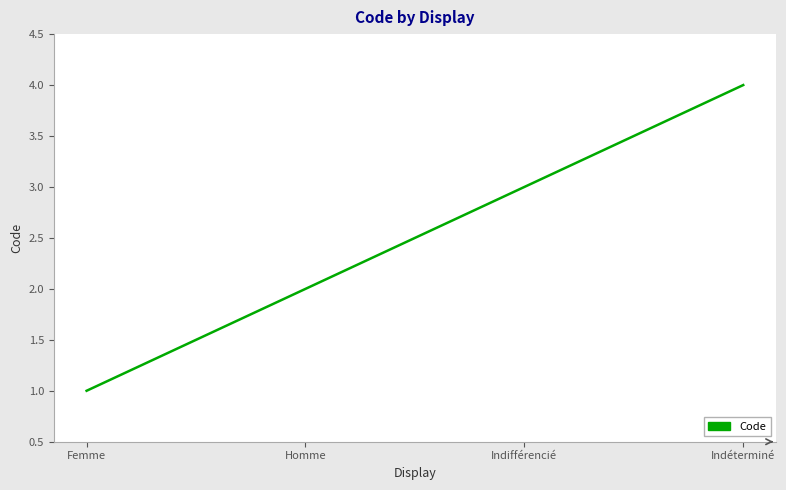

What position from the left is Indéterminé?

4